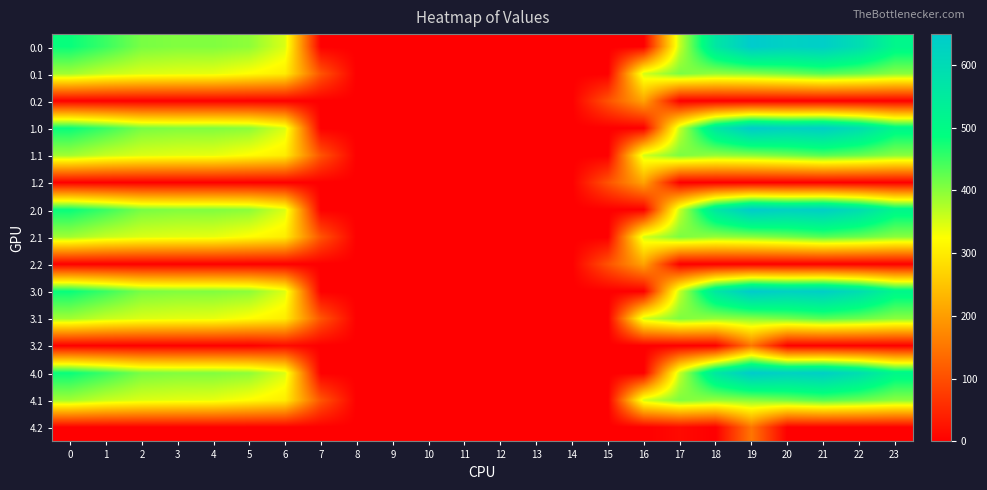

Rank the series by their maximum value, from highest to lowest.

0.0, 1.0, 2.0, 3.0, 4.0, 0.1, 1.1, 2.1, 3.1, 4.1, 1.2, 2.2, 0.2, 3.2, 4.2